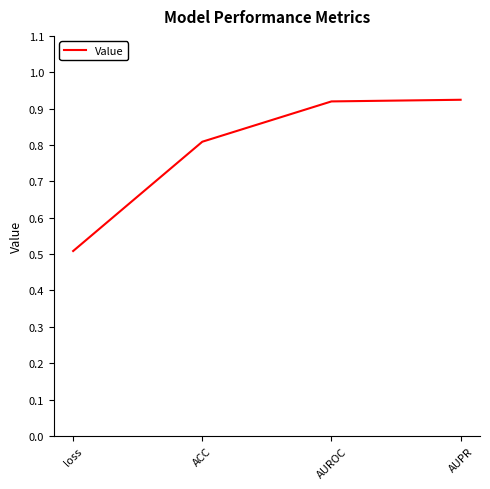

At which category does the chart reach its minimum across all series?

loss